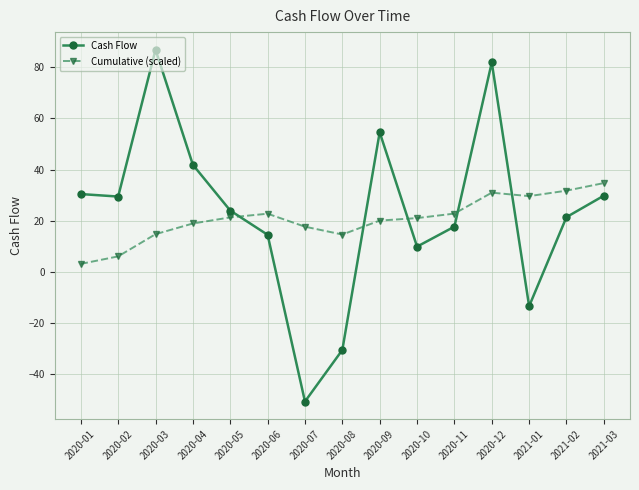

Which series changed the most between 2020-05 and 2020-07?

Cash Flow